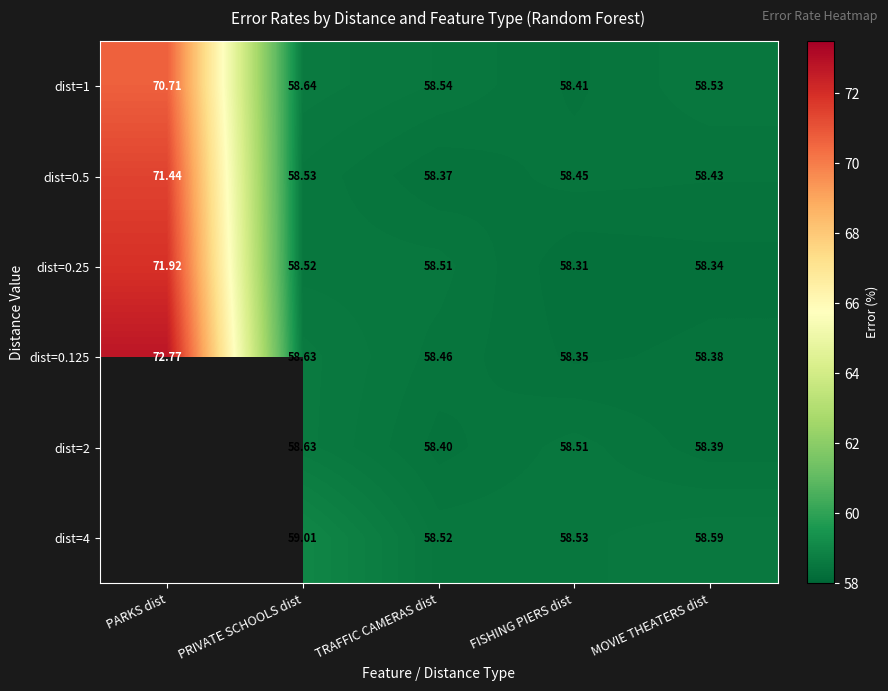

Between PRIVATE SCHOOLS dist and MOVIE THEATERS dist, which series saw the biggest shift?

dist=4